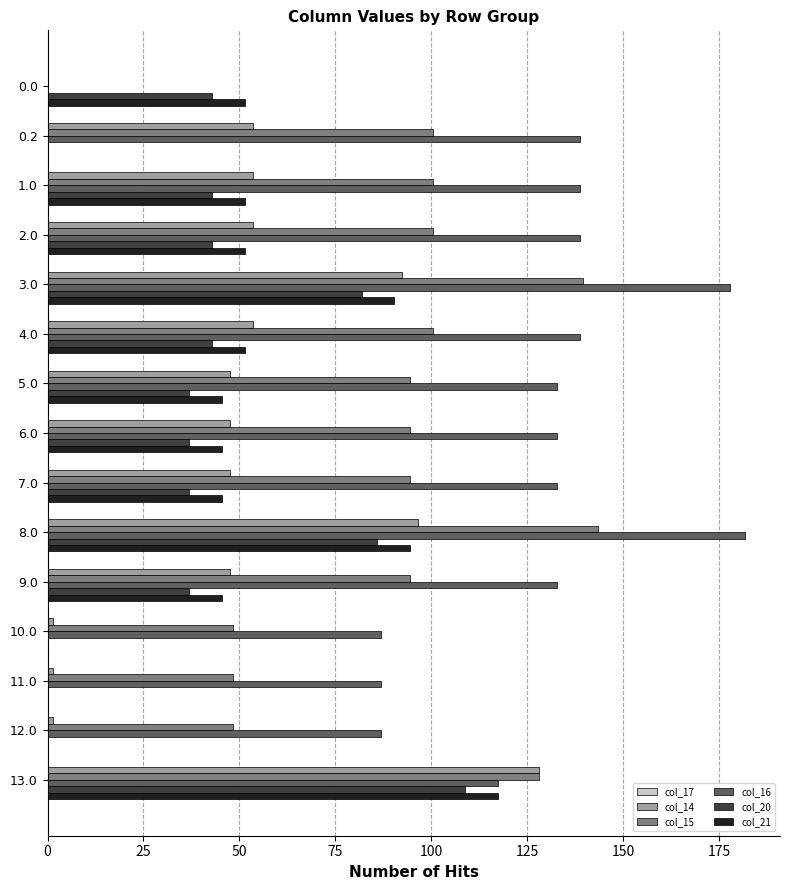

Which series has the largest total across all categories?

col_16